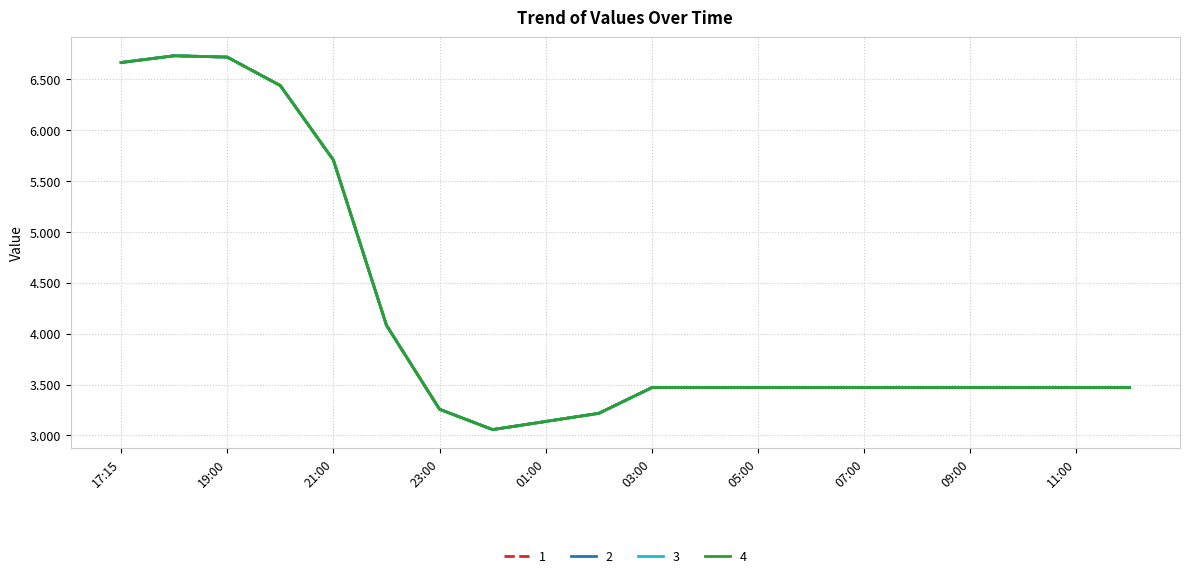

Is this an area chart (filled region under the line)?

No